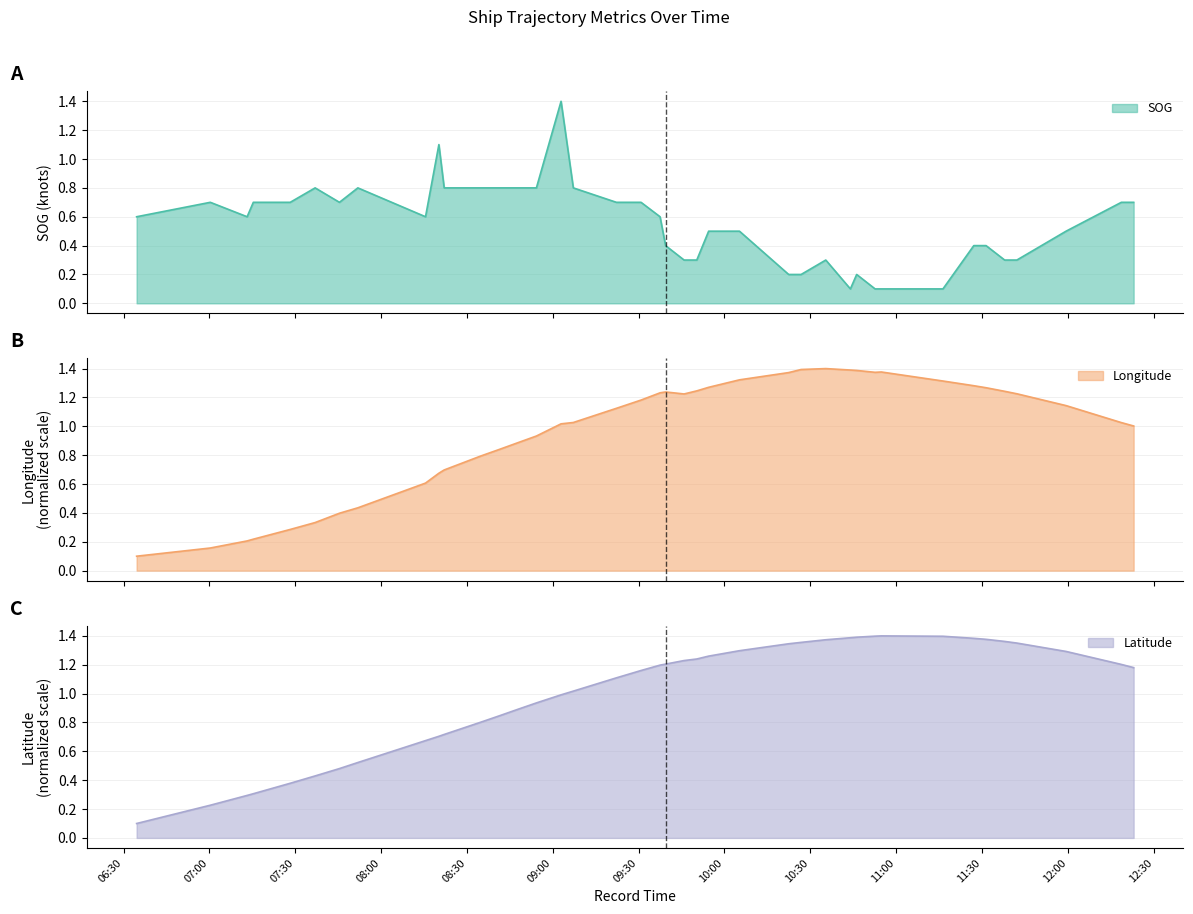

List the series in order of their peak value, highest first.

SOG, Longitude, Latitude